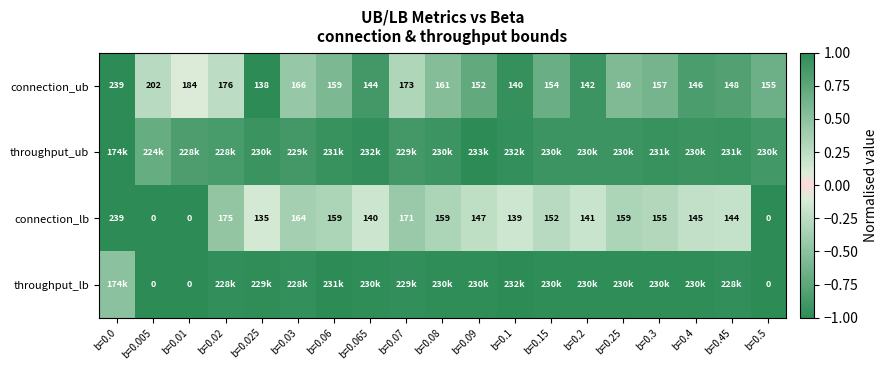

Is it true that connection_ub equals -0.2 at b=0.09?

False